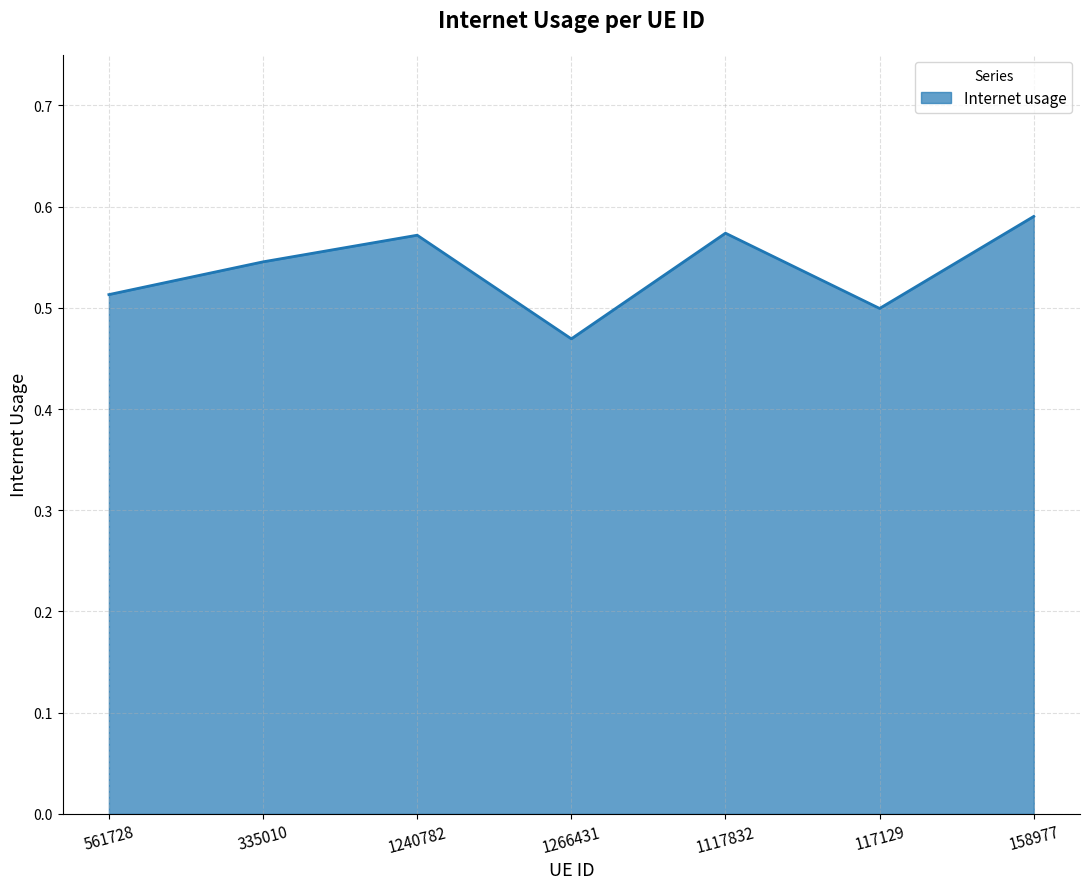

Count the values in the range 0 to 1.

7